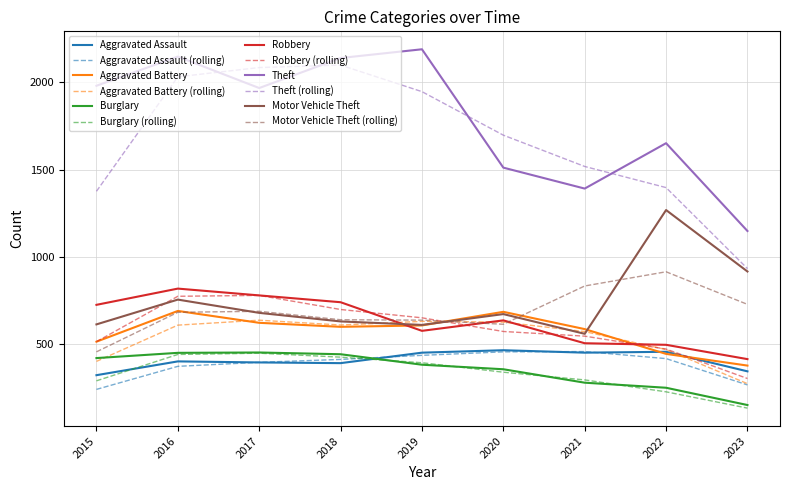

Between 2016 and 2020, which series saw the biggest shift?

Theft